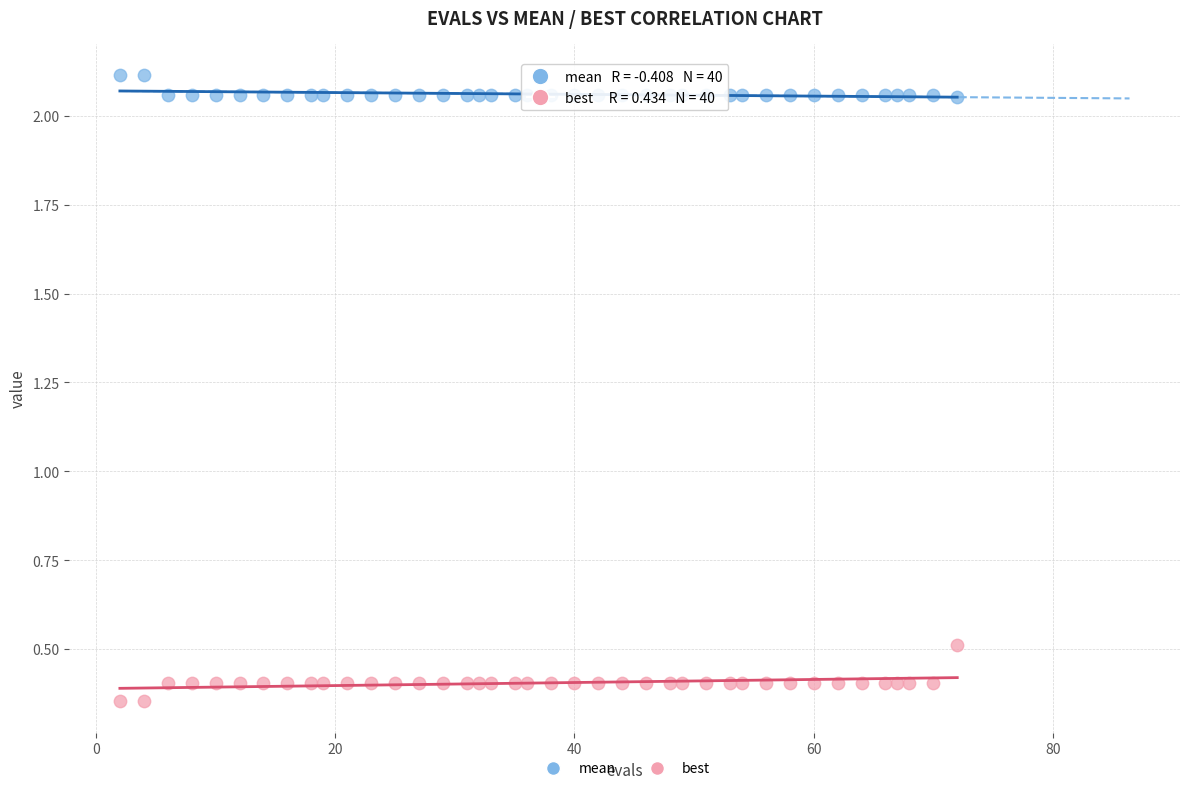

Which series contains the highest Y value?

mean